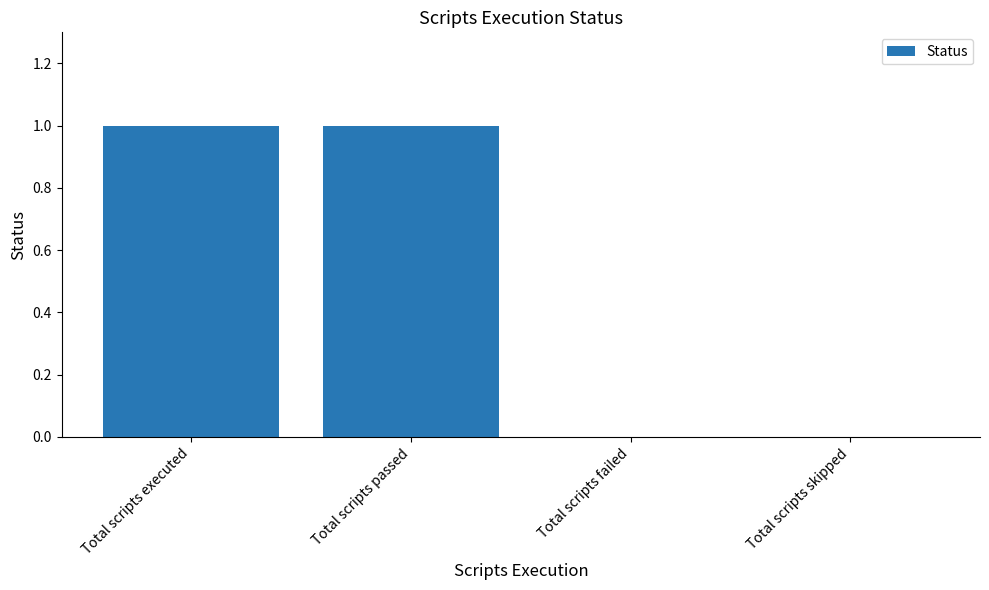

What is the sum of all values?

2